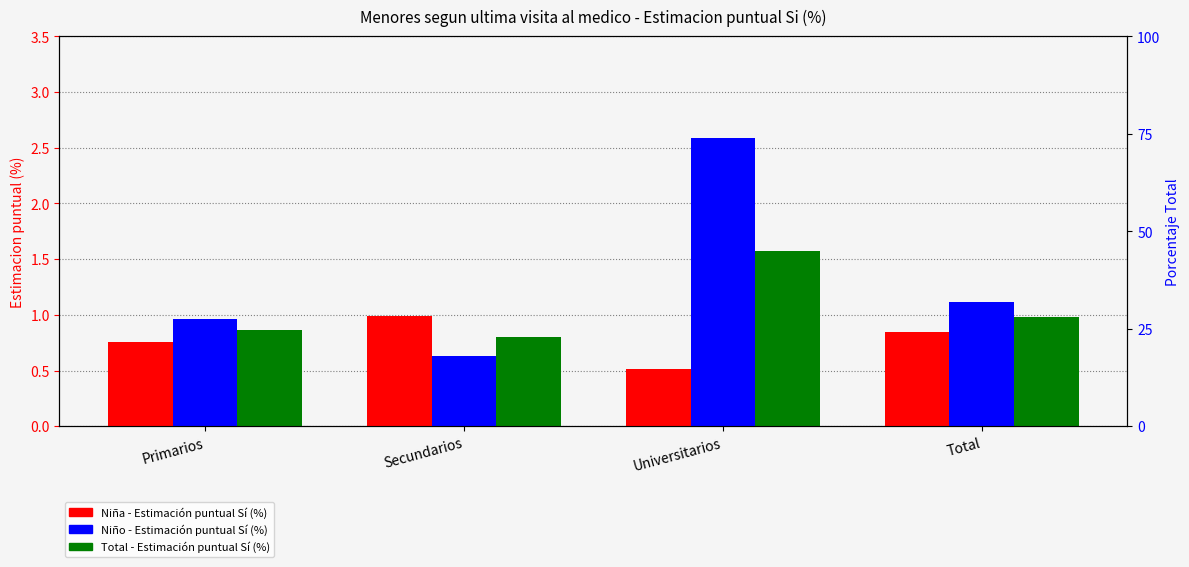

At which label does Nino_Si reach its peak?

Universitarios